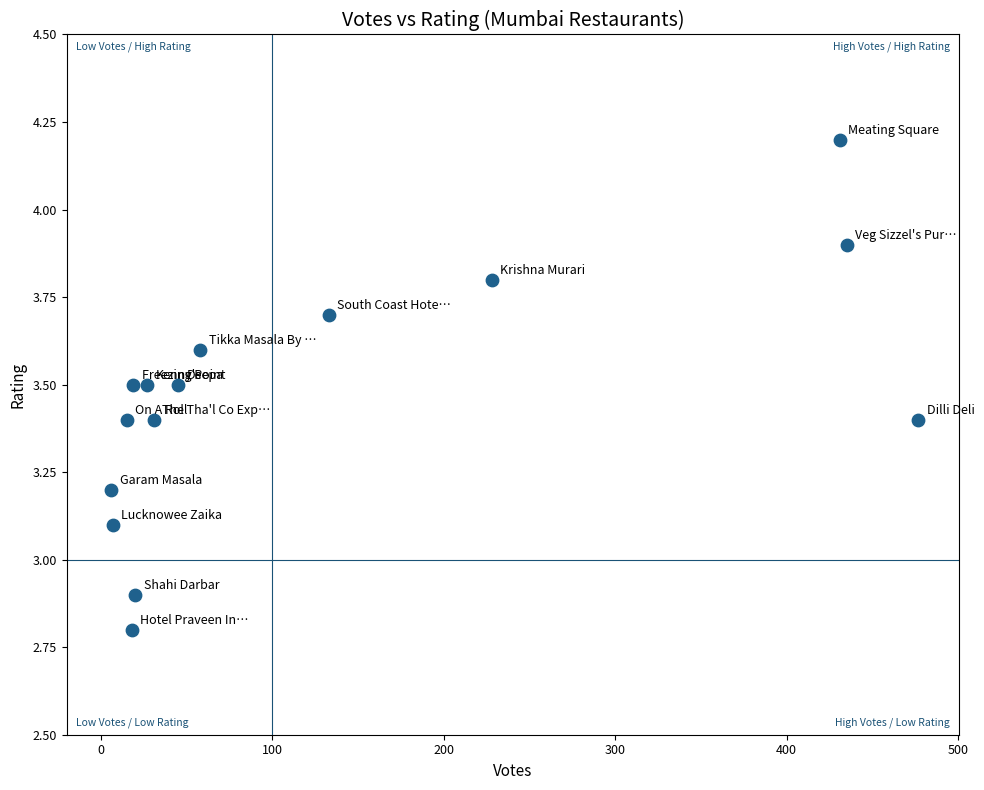

What is the range of Y values (max minus min)?

1.4